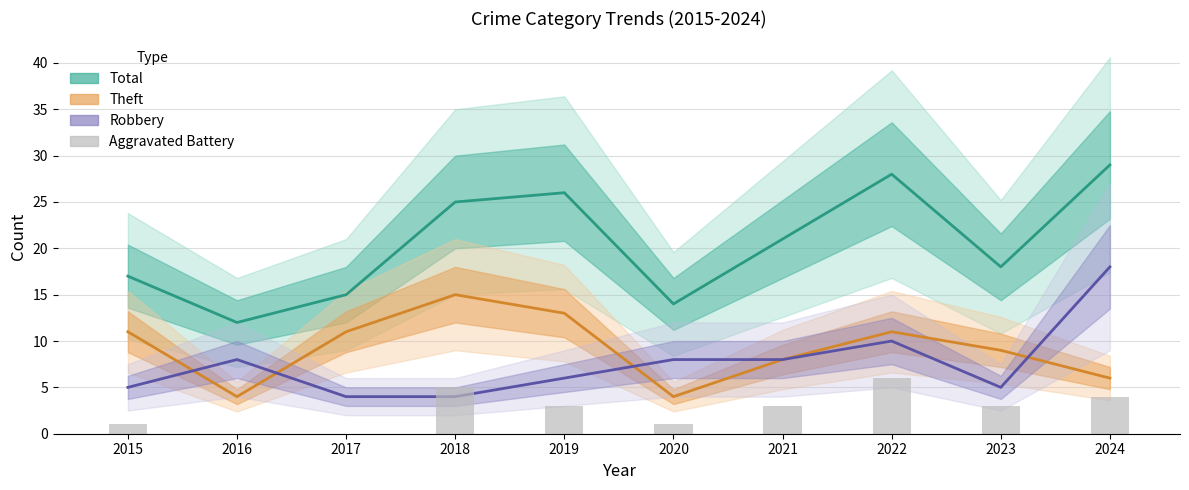

What is the total value across all series at 2018?

49